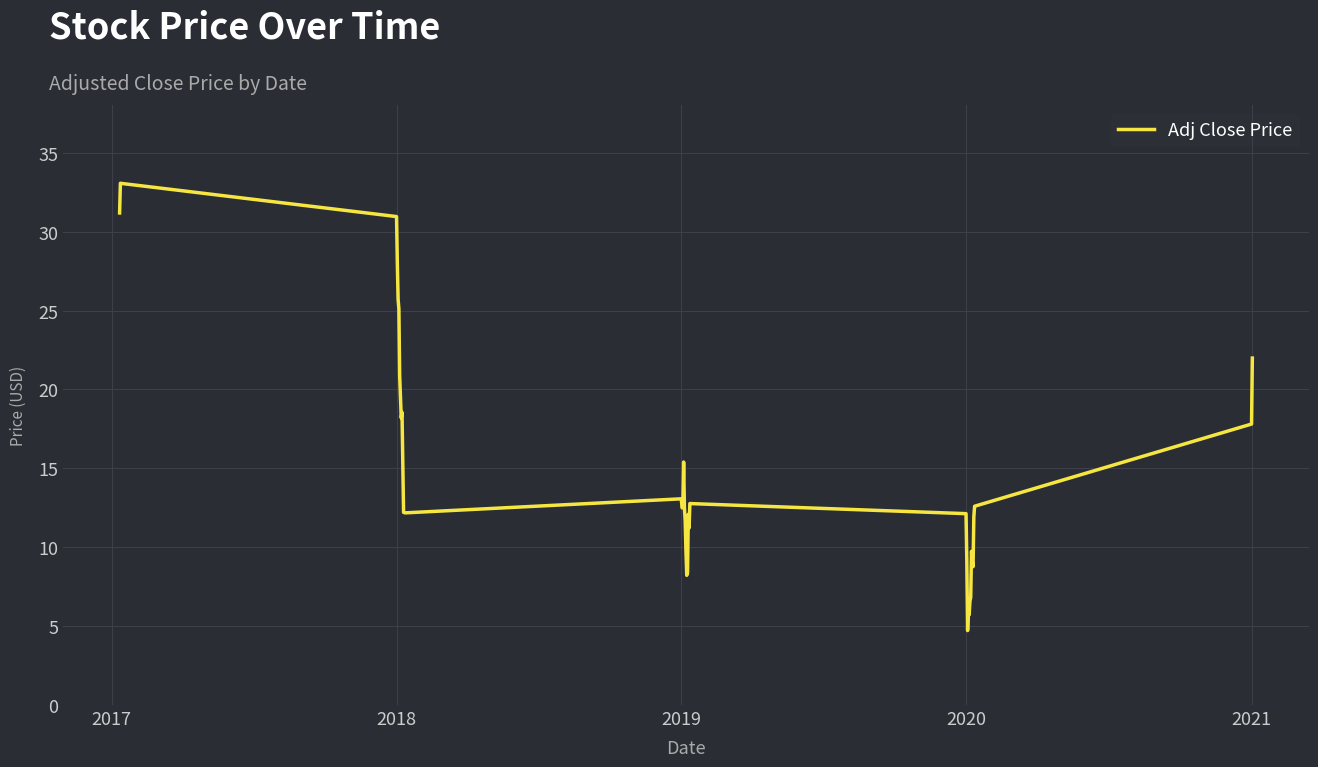

What is the greatest value displayed?

33.1